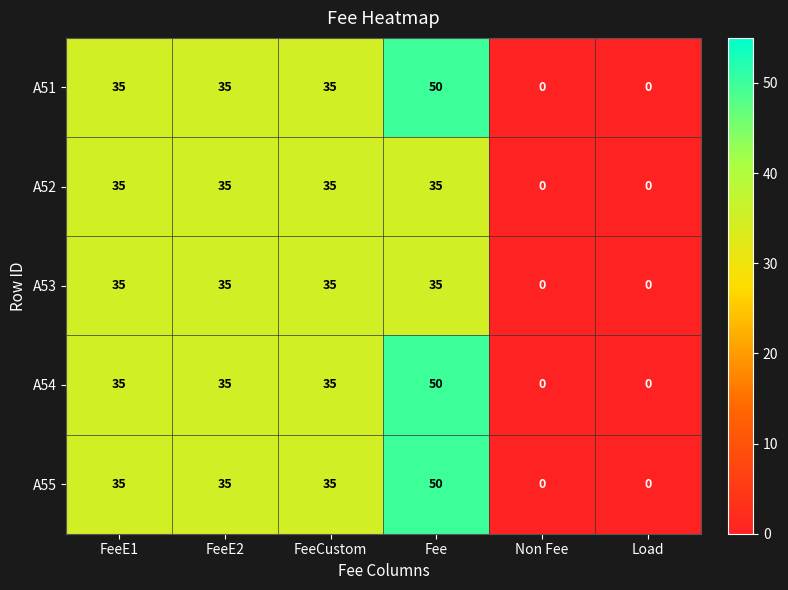

What is the difference between the second highest and minimum values in the A54 series?

35